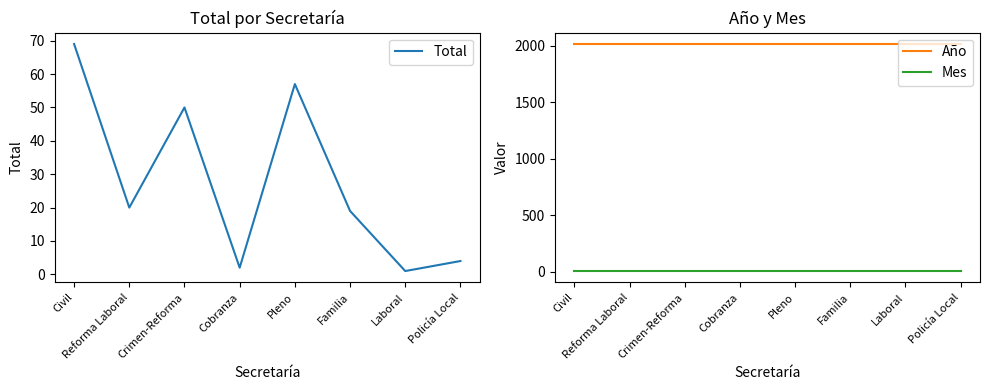

True or false: Mes has more than 1 points higher than both neighbors.

False